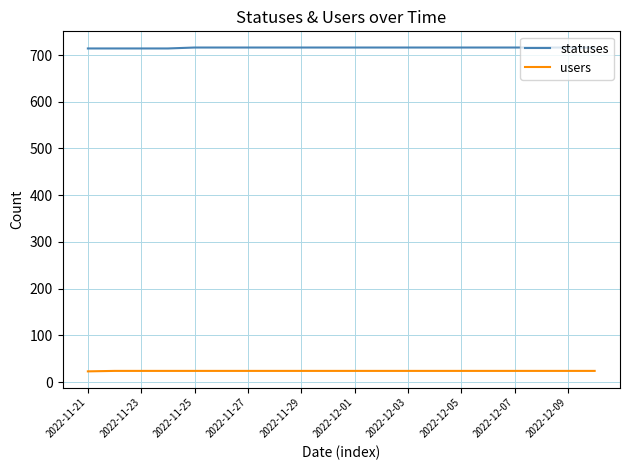

What is the average value of the users series?

24